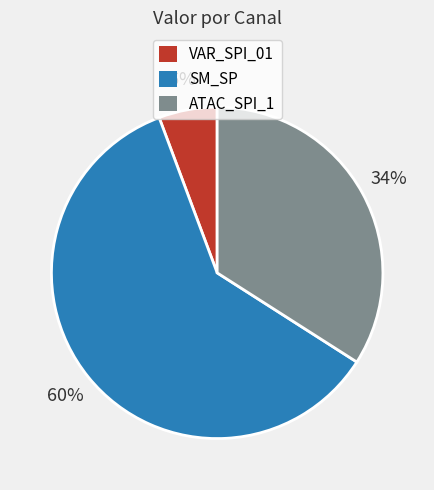

Is there any slice that represents more than half of the pie?

Yes